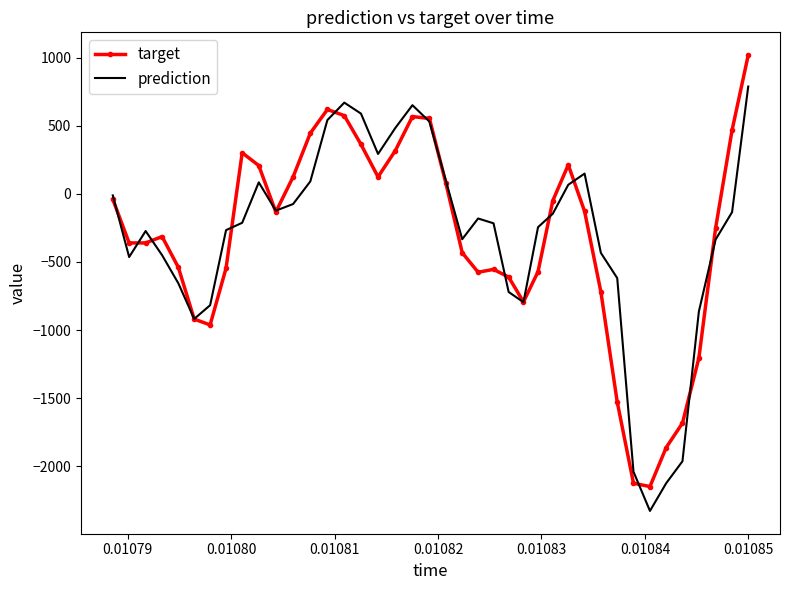

In prediction, how many points are lower than both neighbors (excluding endpoints)?

7